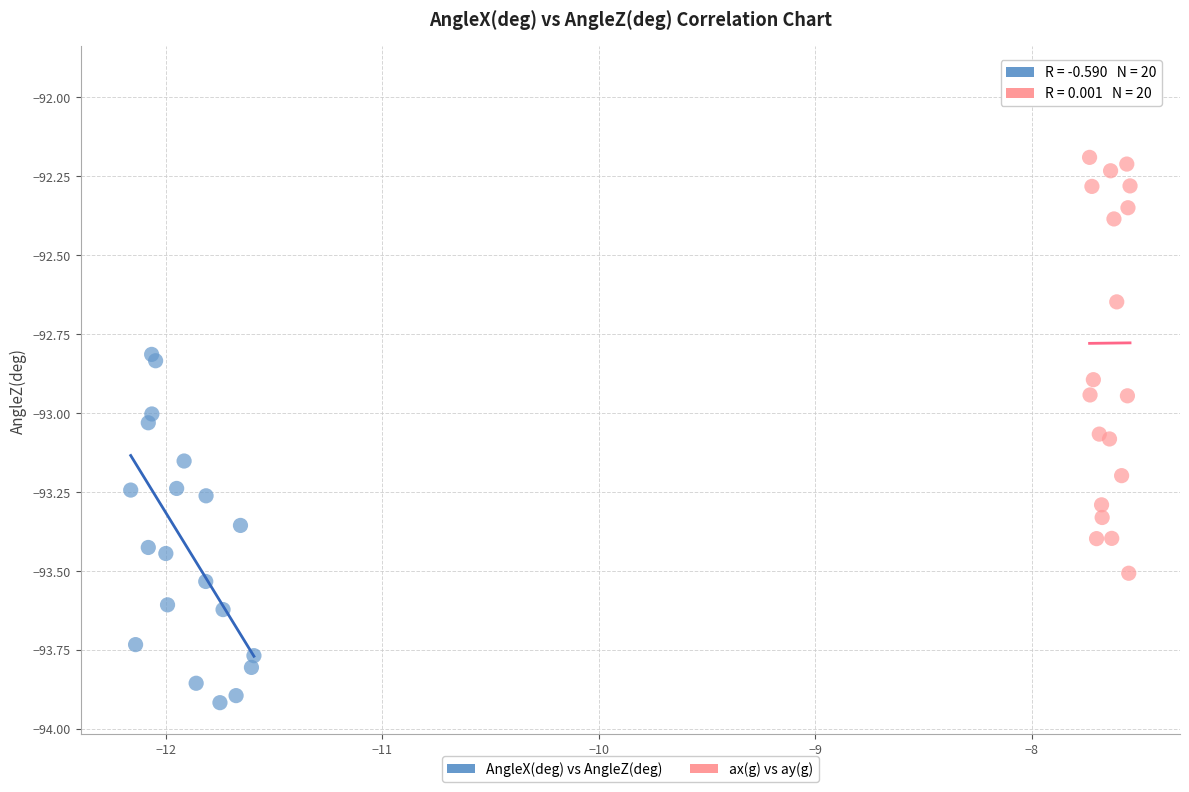

Which series contains the highest Y value?

ax(g) vs ay(g)